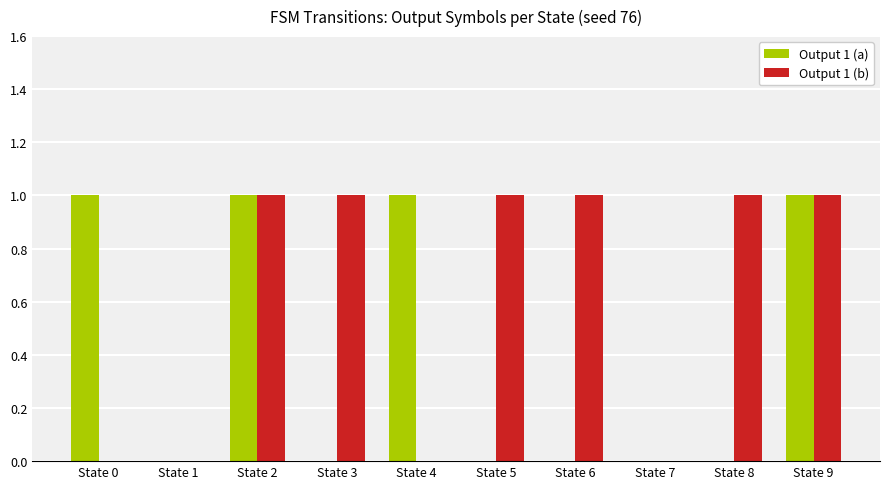

The value of Output 1 (a) at State 0 is 2. True or false?

False